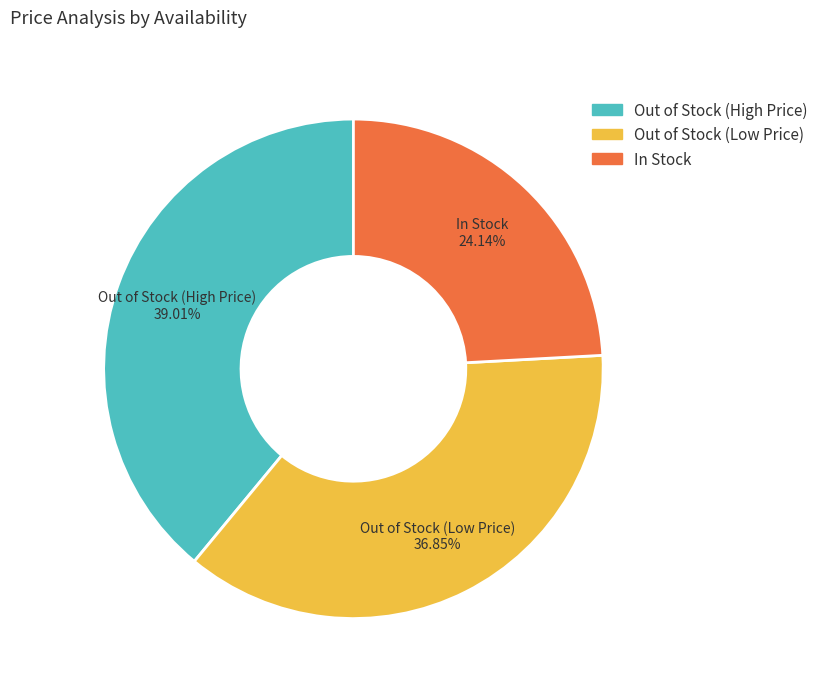

Is there a majority slice in this chart?

No